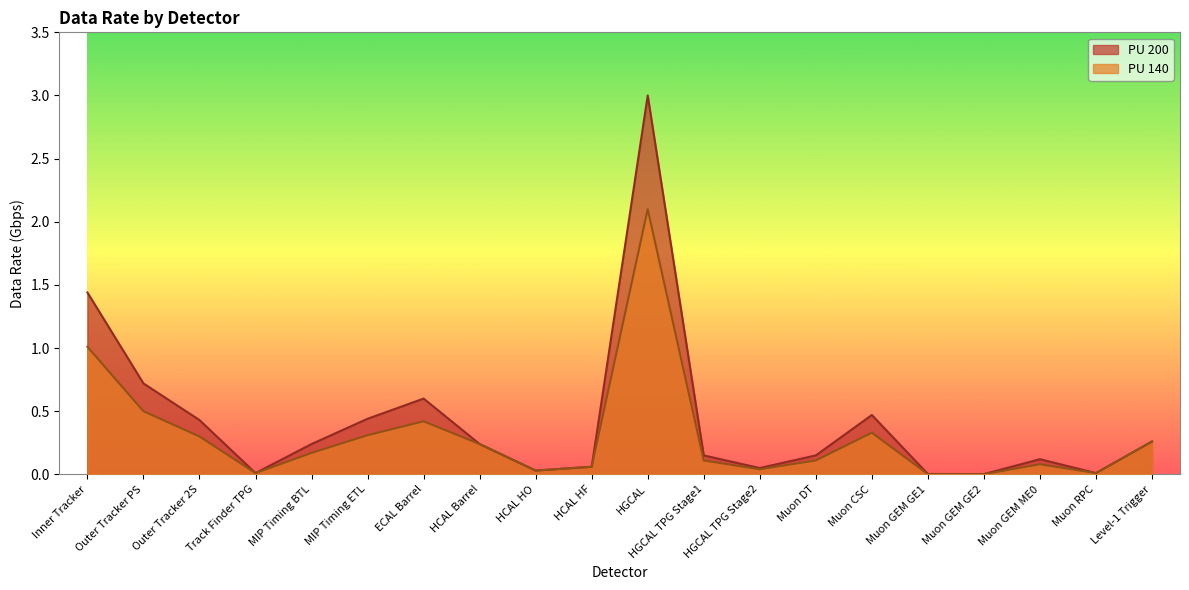

True or false: PU 140 has more than 0 interior local peaks.

True